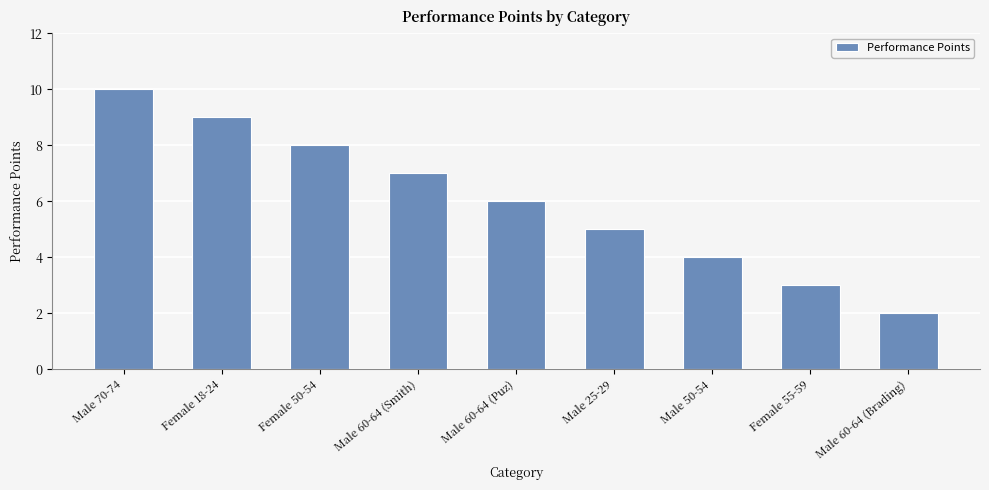

What is the difference between the maximum and minimum values?

8